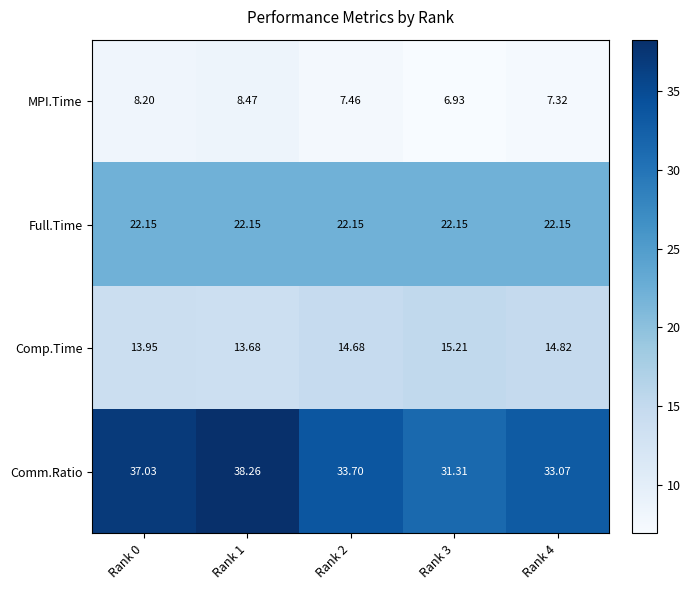

At which category does the chart reach its minimum across all series?

Rank 3